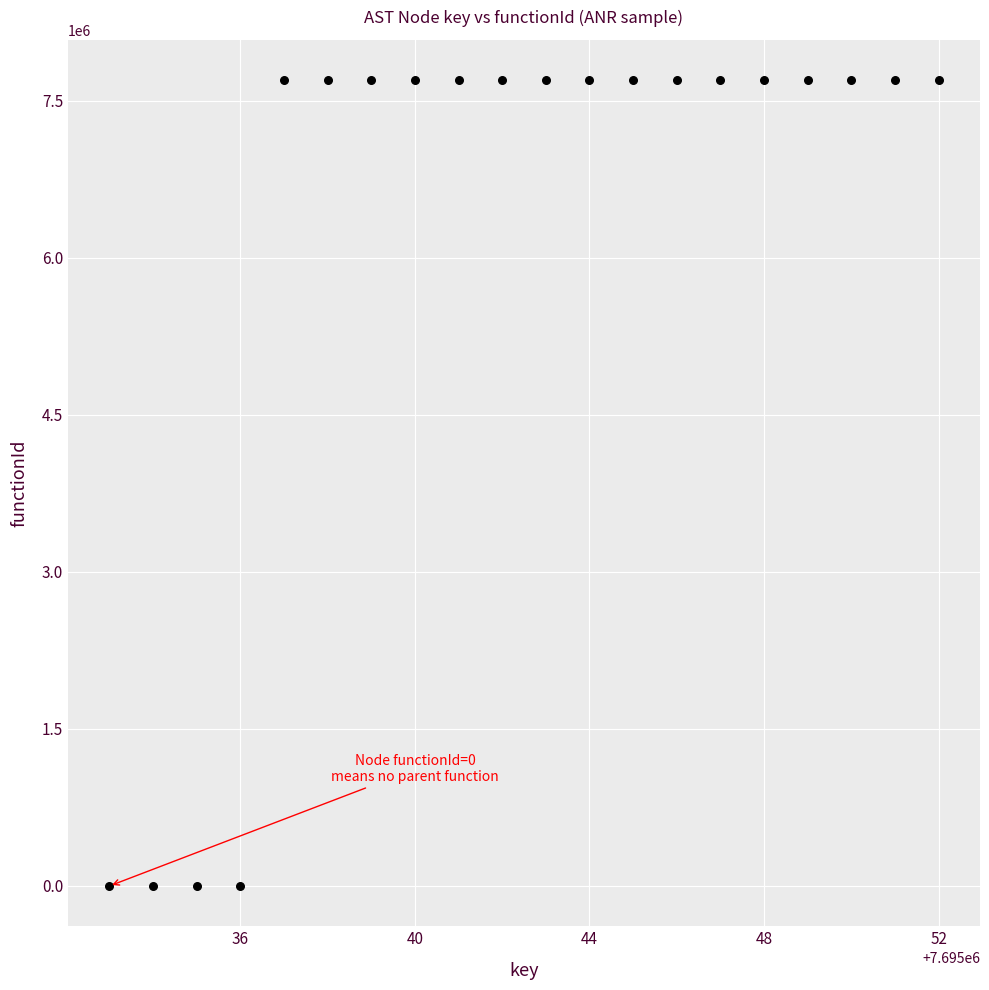

What is the range of Y values (max minus min)?

7695034